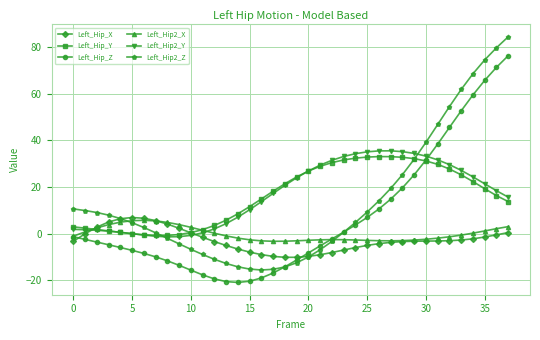

True or false: Left_Hip_X has more than 0 interior local peaks.

True